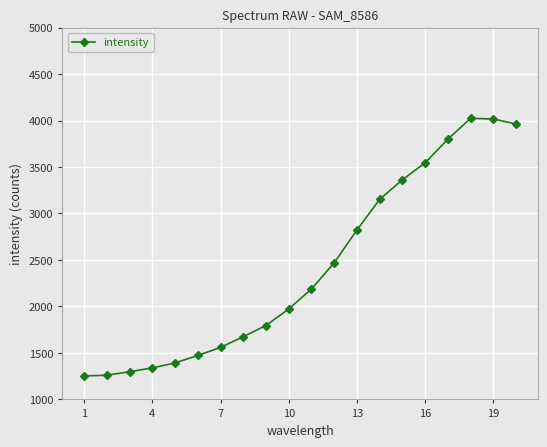

What is the difference between the second highest and minimum values?

2763